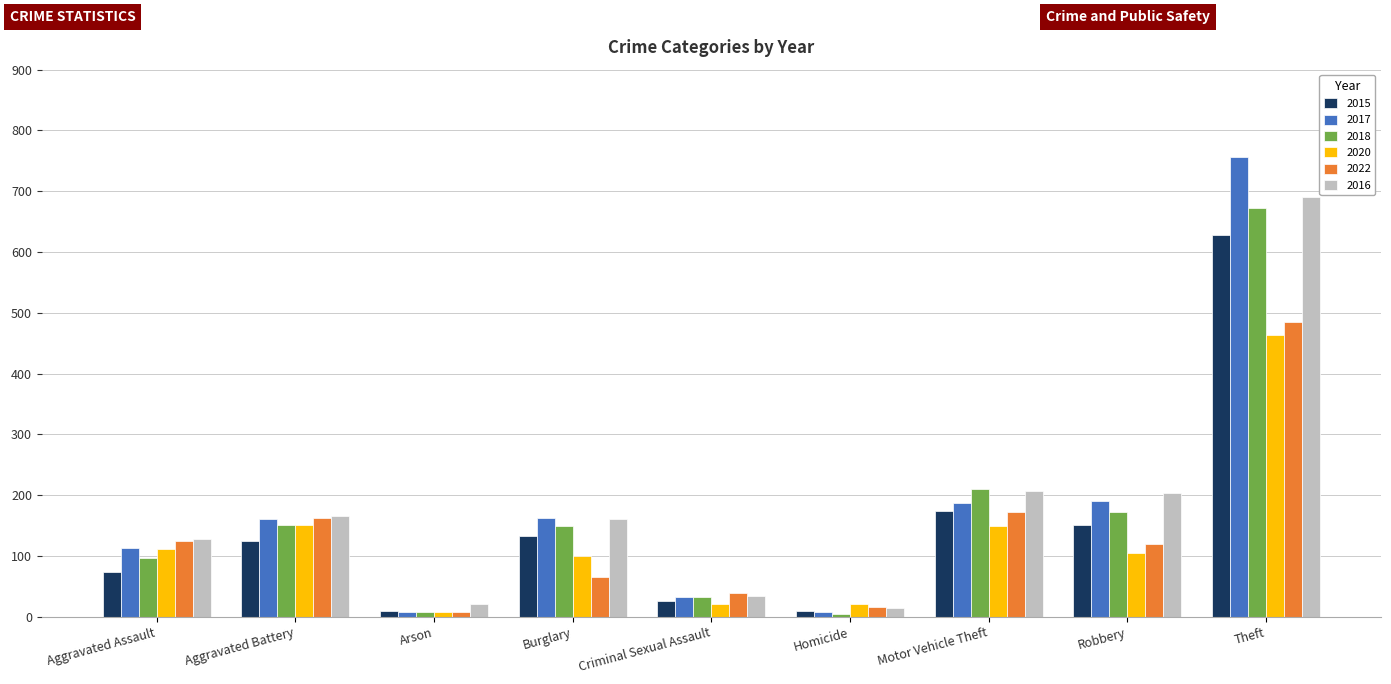

What is the maximum value for 2022?

484